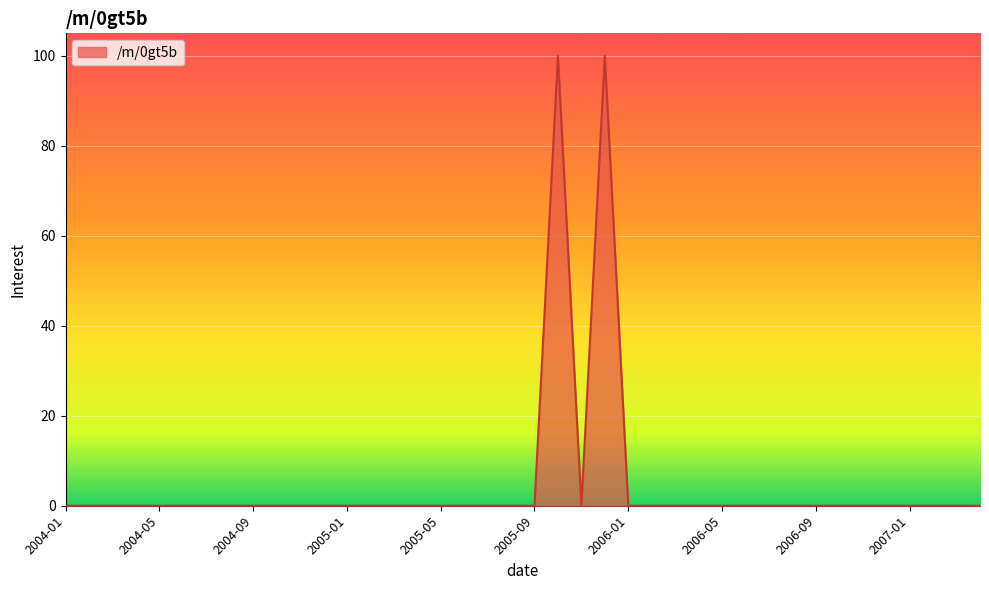

What is the maximum value shown in the chart?

100